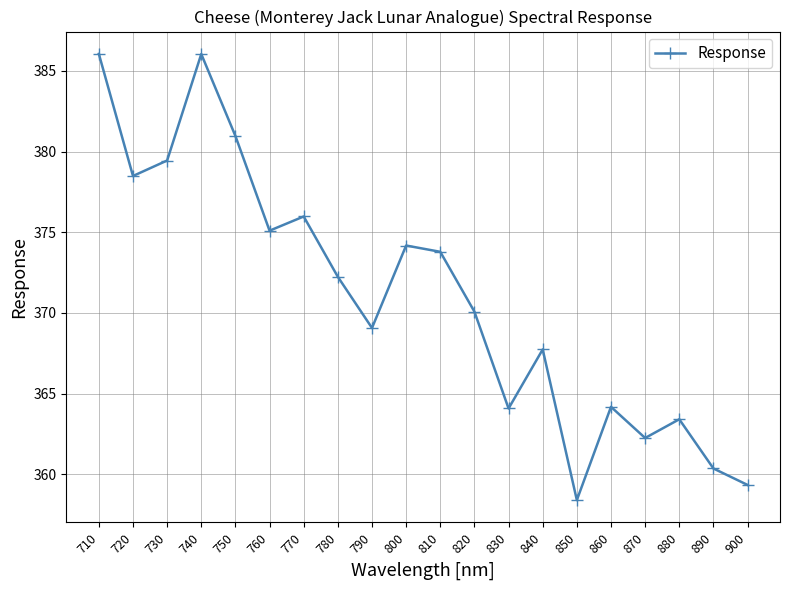

True or false: the data shows 378.5 at 720.

True